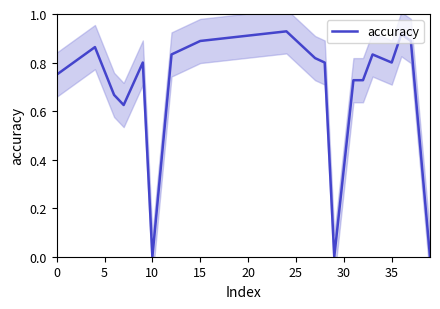

Is it true that accuracy equals 1.6 at 15?

False